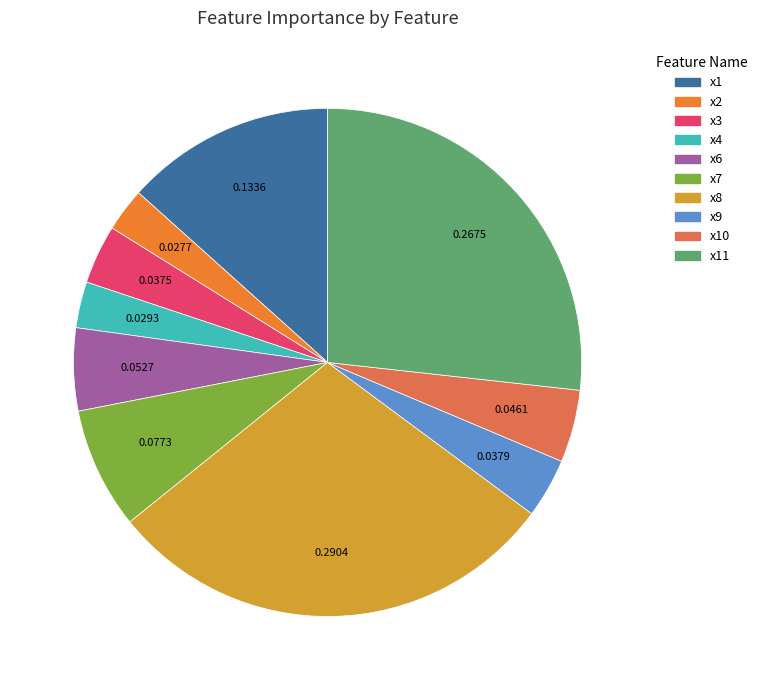

Does any single category account for the majority?

No